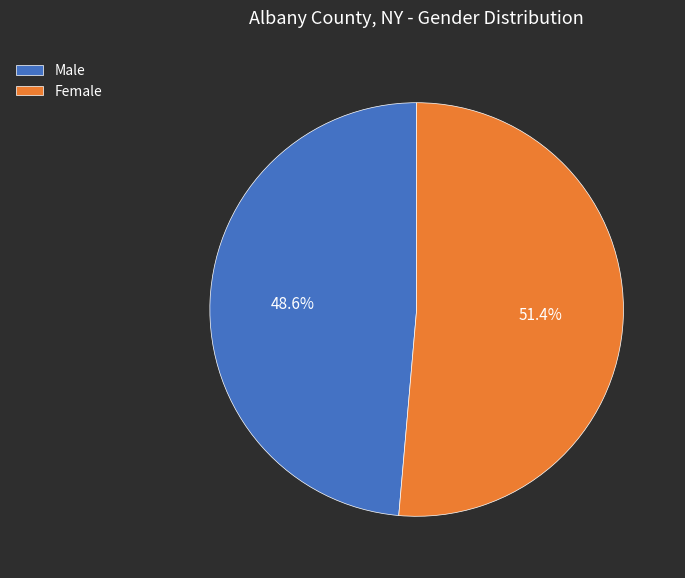

Between Male and Female, which is larger?

Female